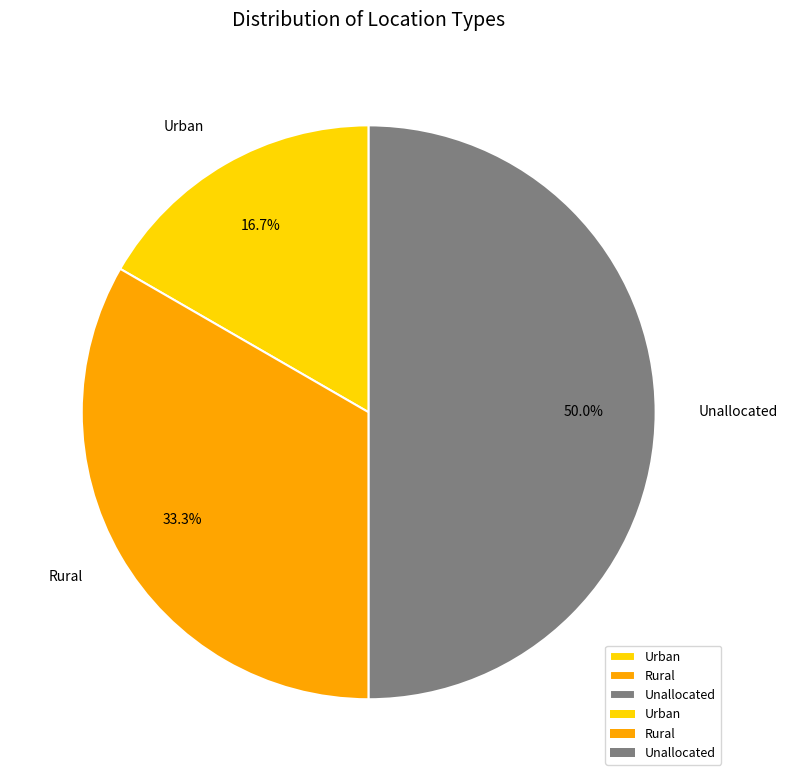

The Rural slice represents 33% of the pie. True or false?

True